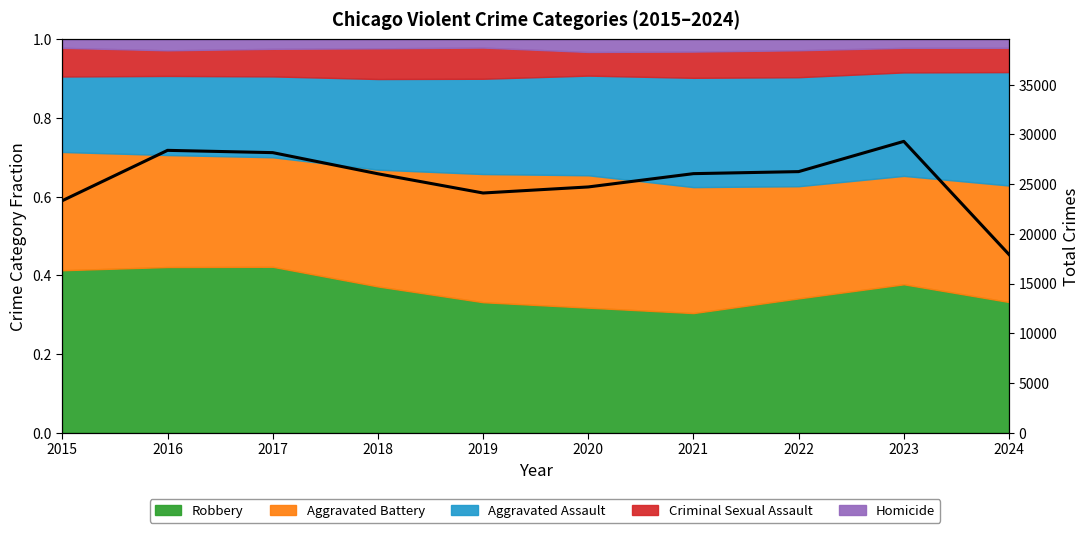

List the labels in order of value, largest first.

2023, 2016, 2017, 2022, 2021, 2018, 2020, 2019, 2015, 2024